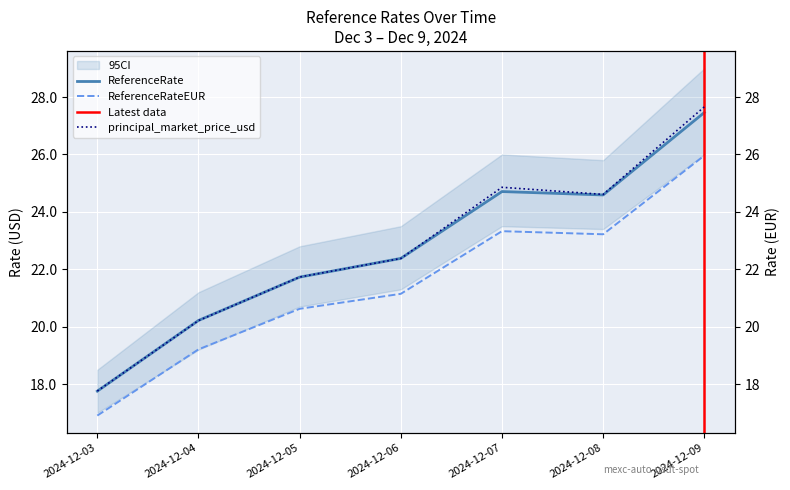

Reading left to right, list all the values displayed in this chart.

ReferenceRate: 2024-12-03=17.8	2024-12-04=20.2	2024-12-05=21.7	2024-12-06=22.4	2024-12-07=24.7	2024-12-08=24.6	2024-12-09=27.5
ReferenceRateEUR: 2024-12-03=16.9	2024-12-04=19.2	2024-12-05=20.6	2024-12-06=21.1	2024-12-07=23.3	2024-12-08=23.2	2024-12-09=26.0
principal_market_price_usd: 2024-12-03=17.8	2024-12-04=20.2	2024-12-05=21.7	2024-12-06=22.4	2024-12-07=24.9	2024-12-08=24.6	2024-12-09=27.7